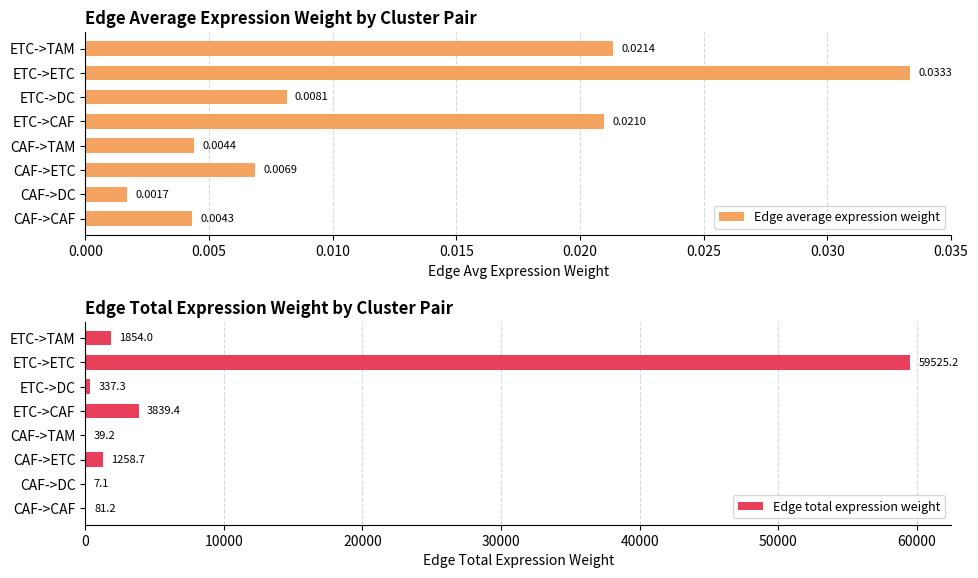

What is the highest value of the Edge total expression weight series?

59525.2